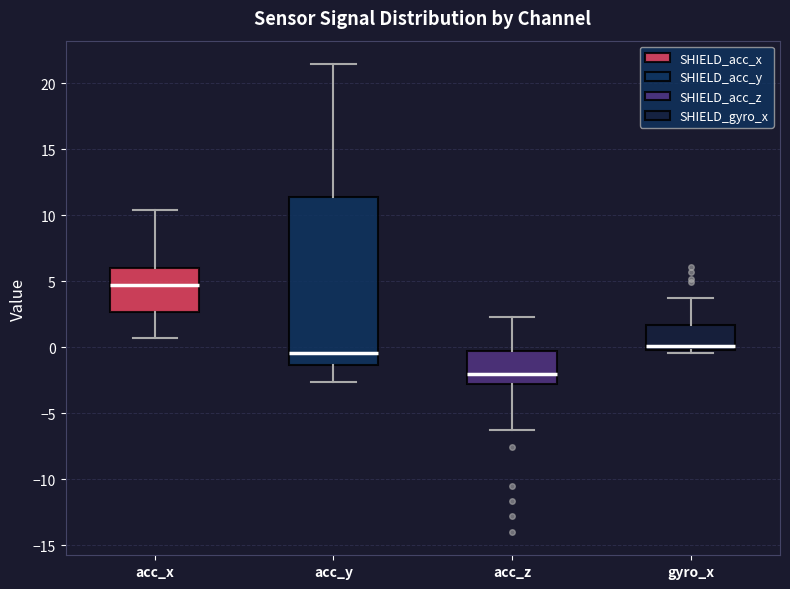

Which box is the tallest, from its lower edge to its upper edge?

acc_y